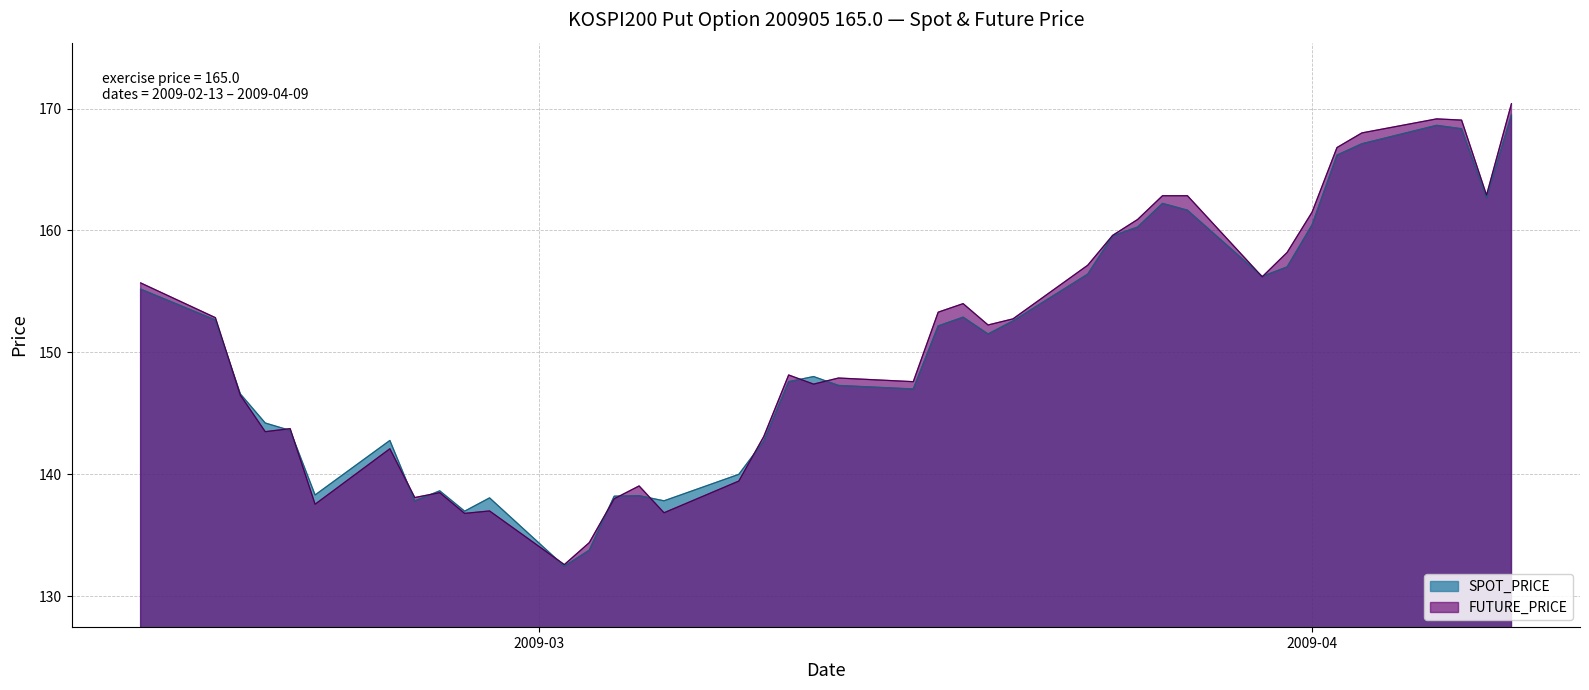

What is the maximum value for SPOT_PRICE?

169.5